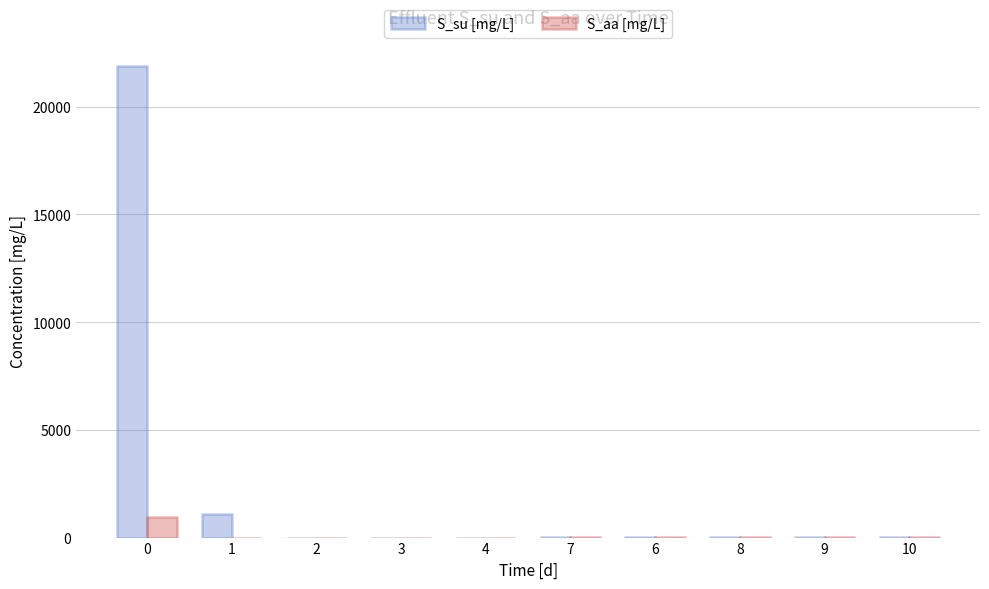

What are all the series names shown in the legend?

S_su [mg/L], S_aa [mg/L]